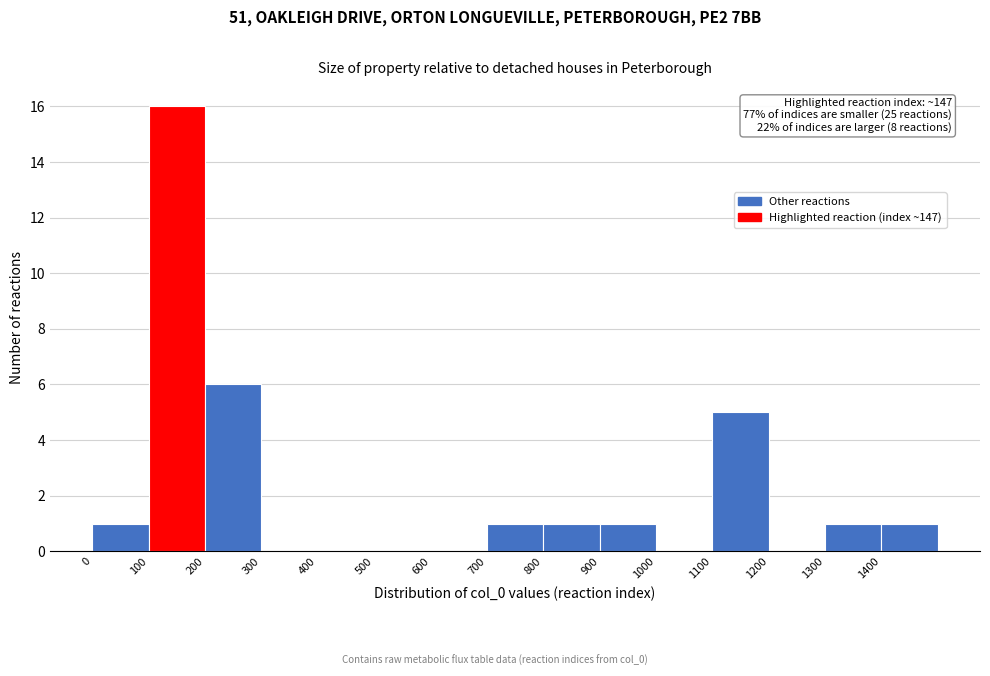

Which range on the x-axis has the tallest bar?

100 to 200